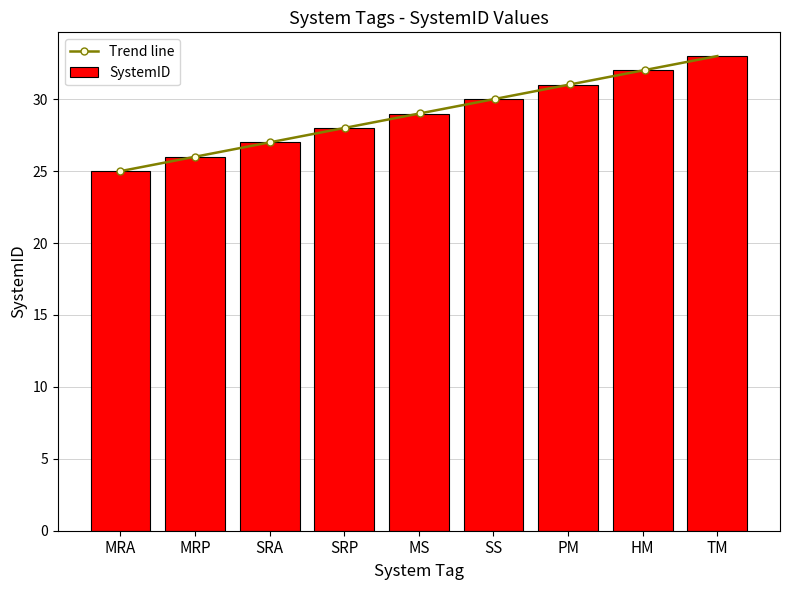

Read the value at SRA.

27